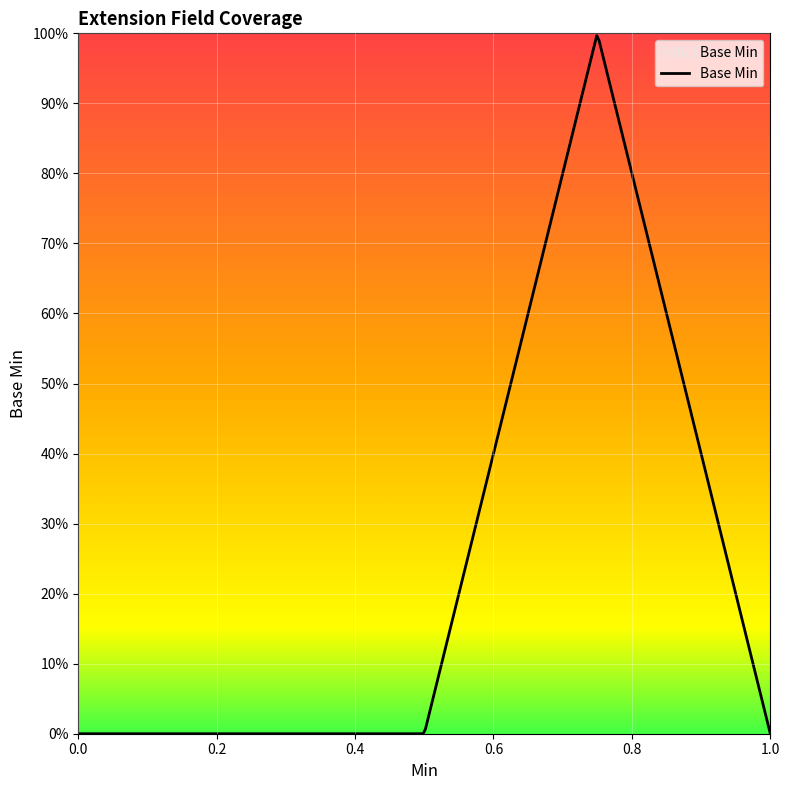

Rank the categories by value from highest to lowest.

1, 0, 0, 0, 0